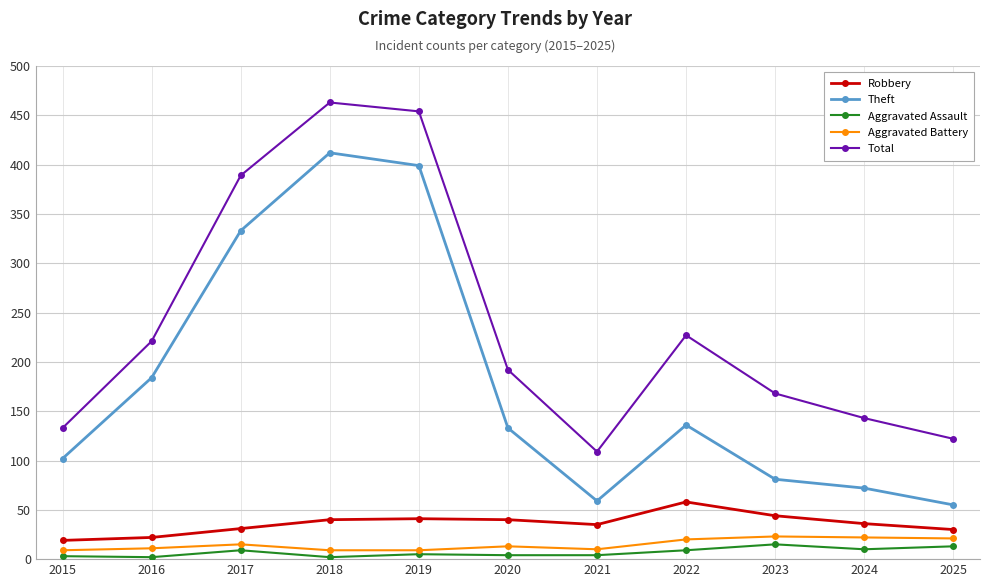

What is the difference between the Aggravated Assault values at 2020 and 2023?

11